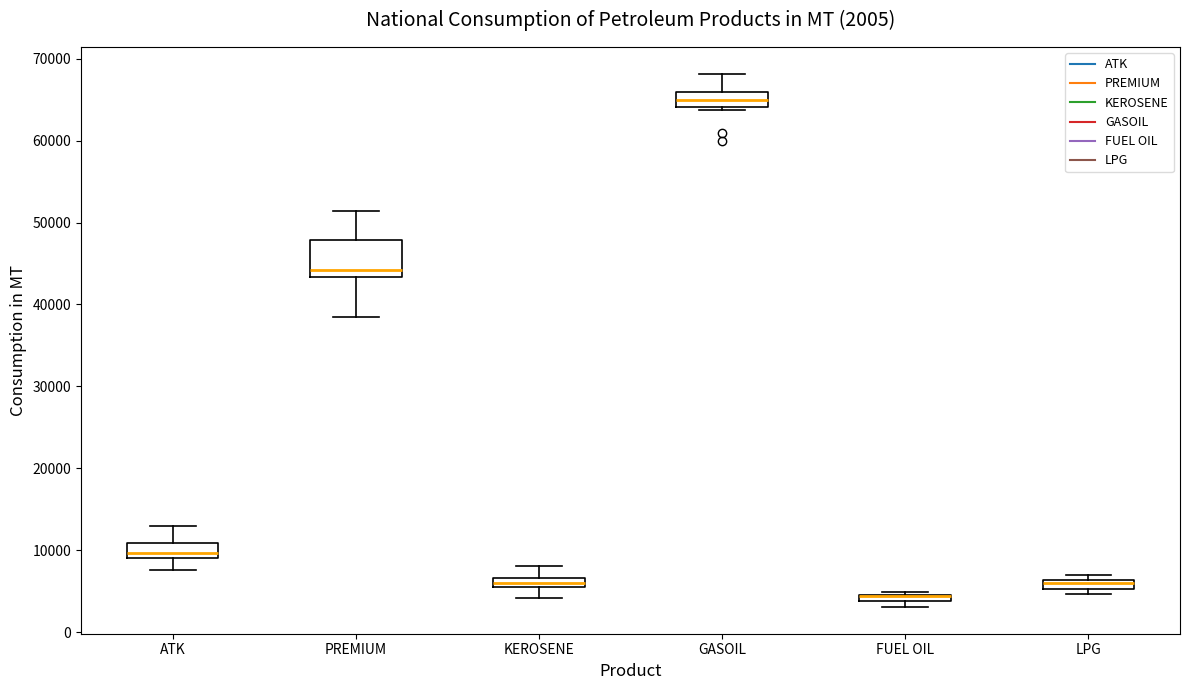

Comparing the boxes themselves (not the whiskers), which one is the tallest?

PREMIUM